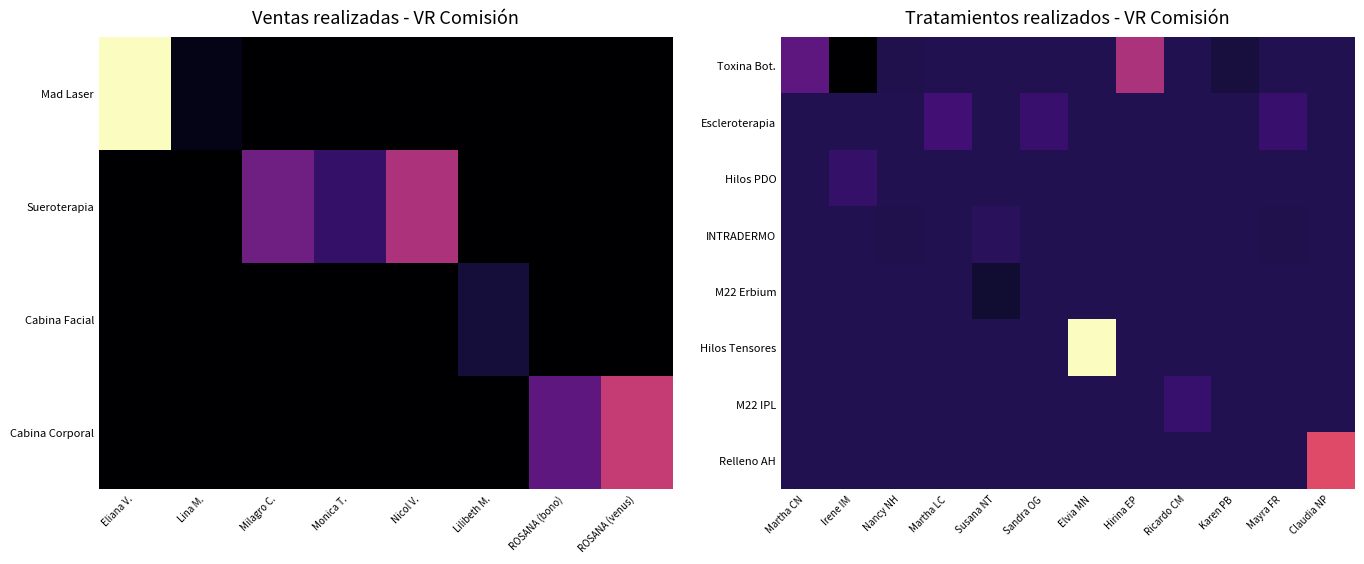

The value of M22 IPL at Elvia MN is 0.2. True or false?

False